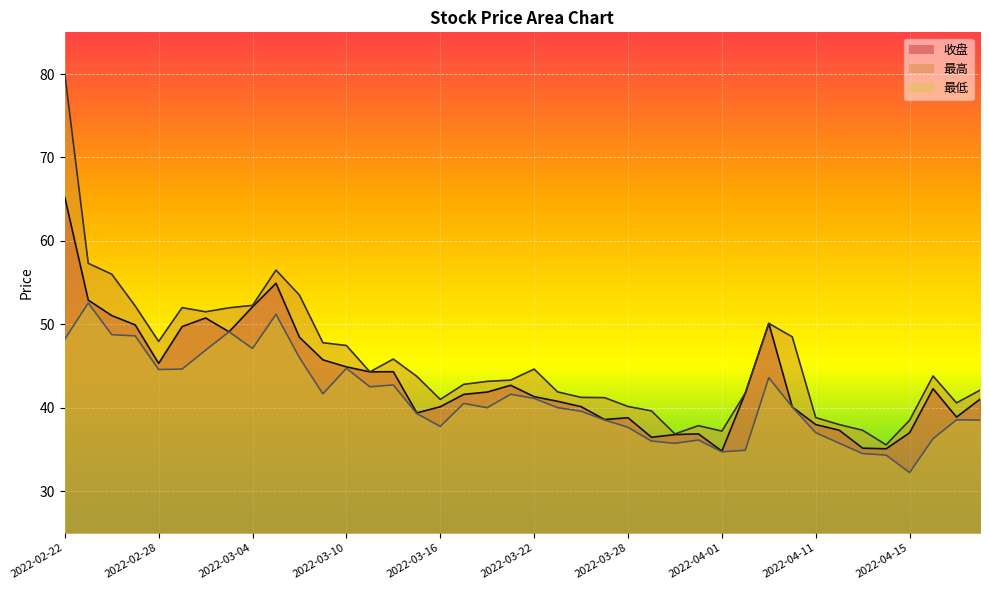

What is the total value across all series at 2022-03-04?

151.5